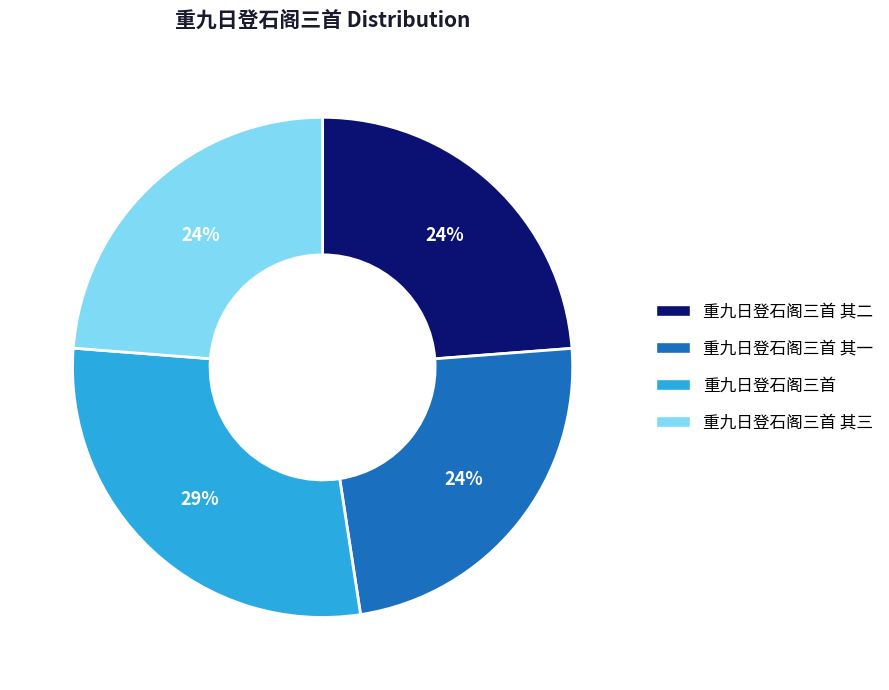

To the nearest percent, what is the difference between the largest and smallest slice percentages?

5%